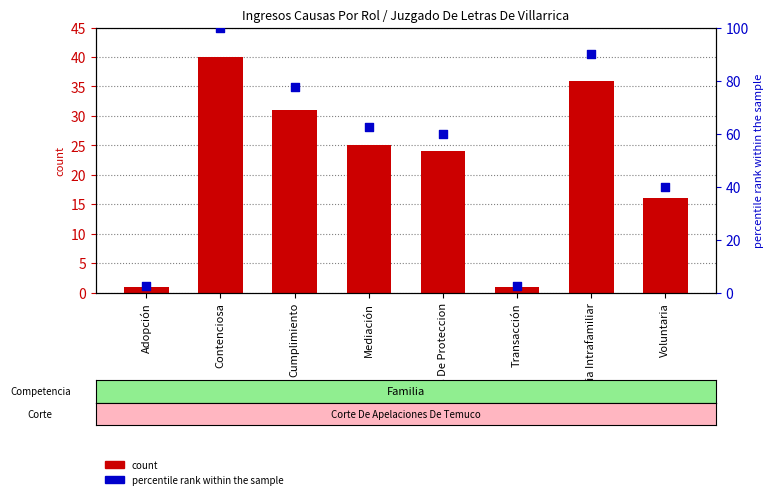

What is the total value across all series at Violencia Intrafamiliar?

126.0